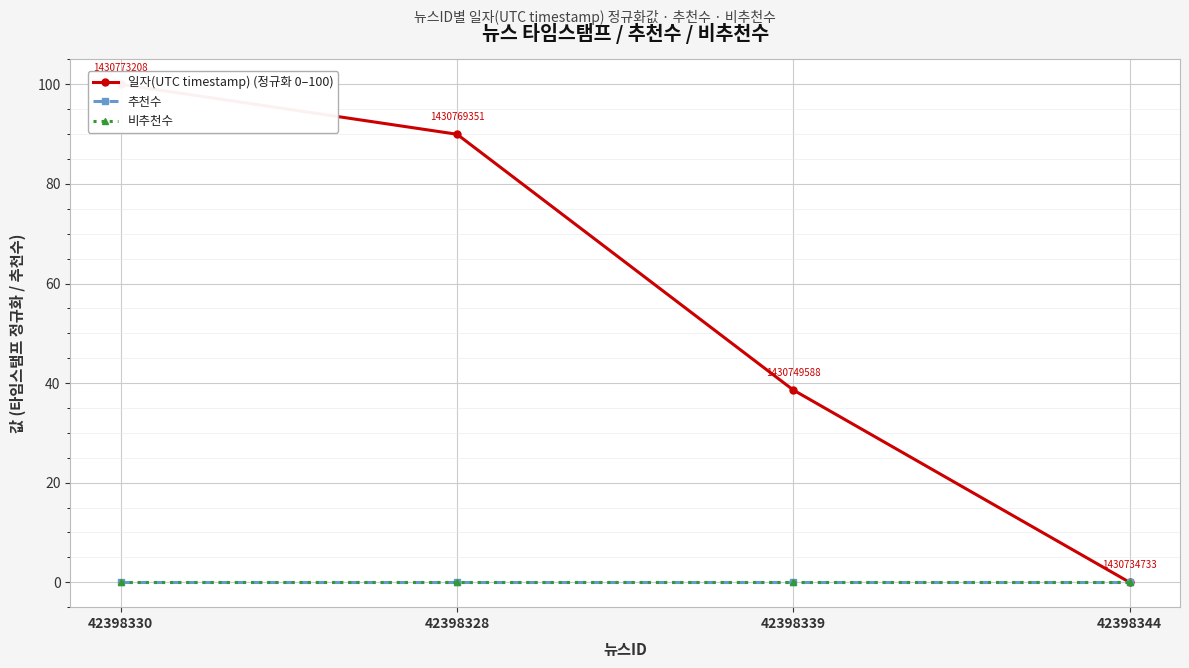

True or false: 비추천수 and 추천수 intersect in this chart.

False